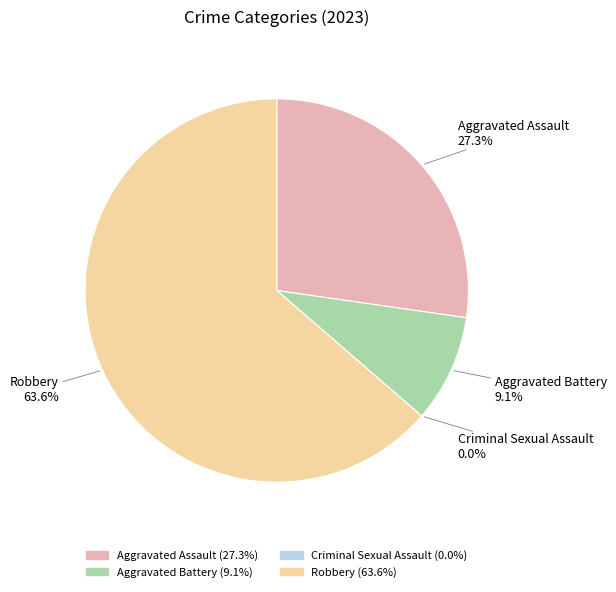

To the nearest percent, what portion does Aggravated Assault represent?

27%